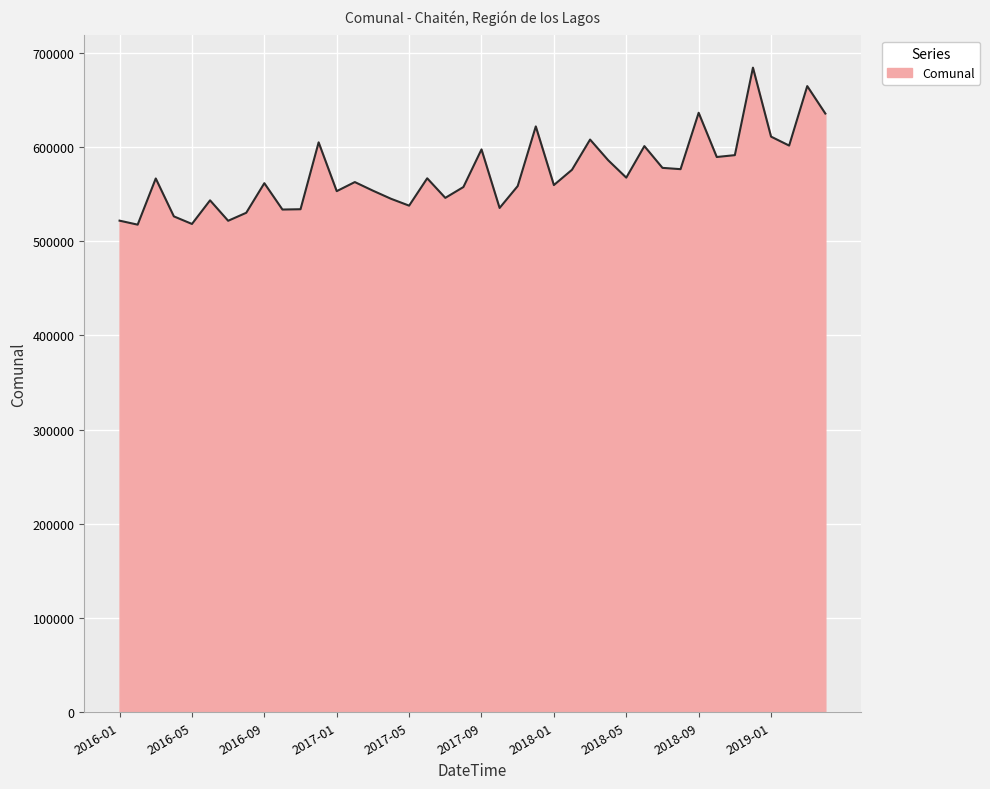

What is the smallest value displayed?

517383